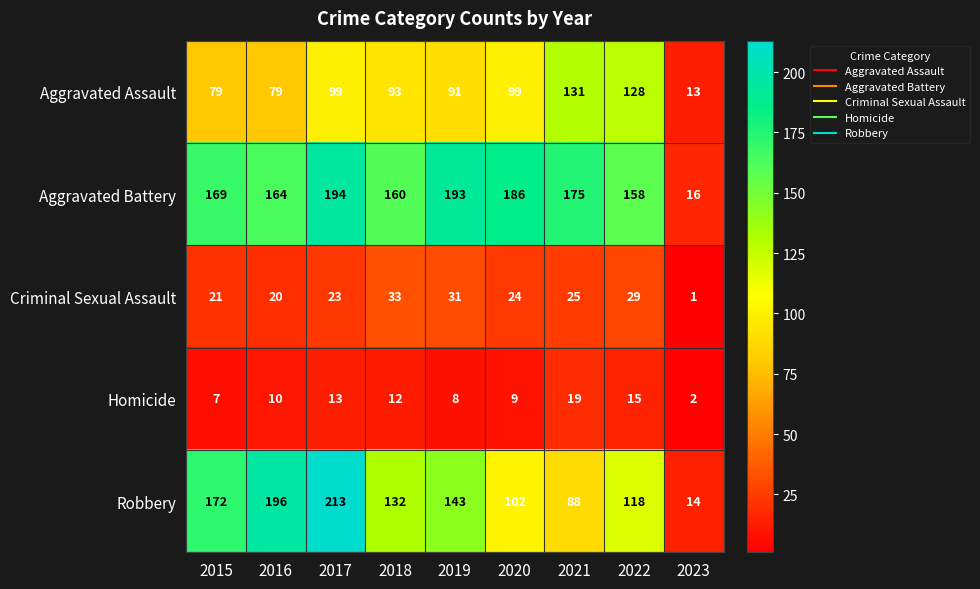

Which series has the largest total across all categories?

Aggravated Battery